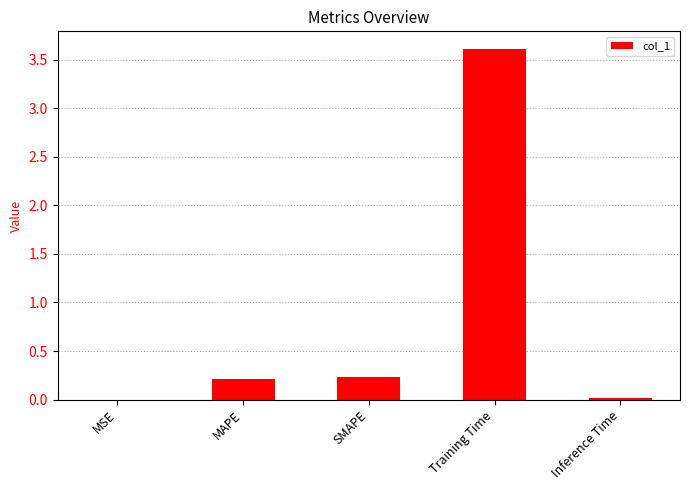

What is the sum of all values?

4.1